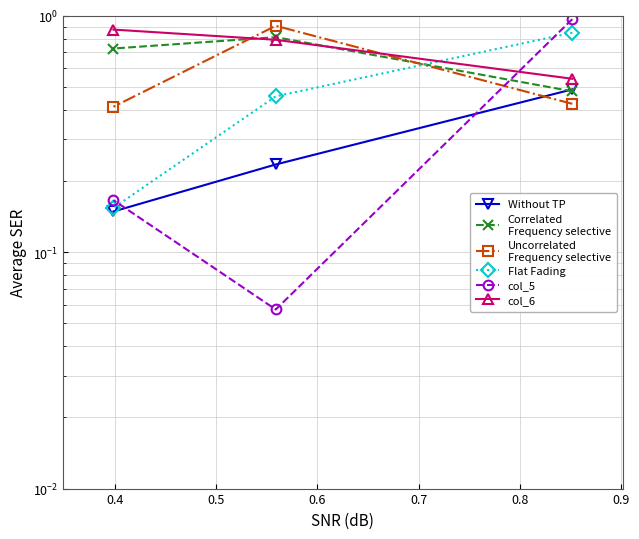

At how many categories does at least one series exceed 0?

3